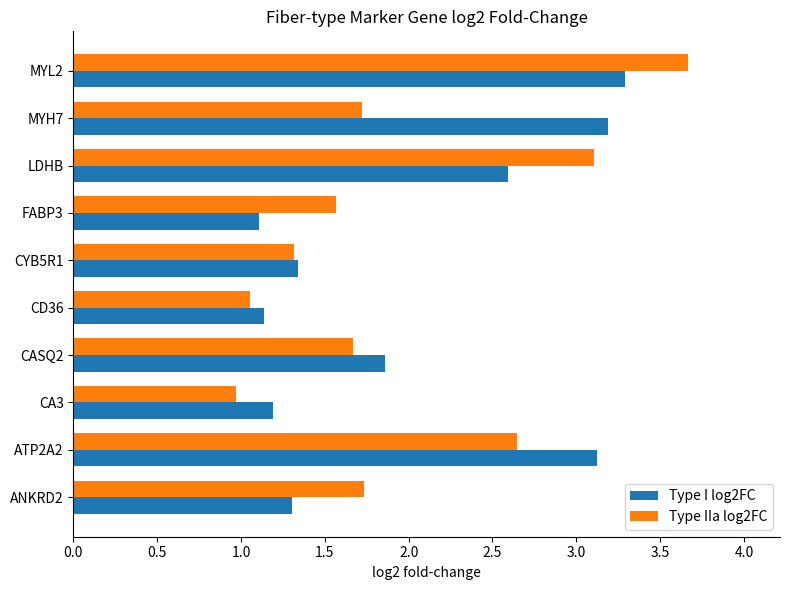

True or false: Type I log2FC has a value of 3.0 at CASQ2.

False